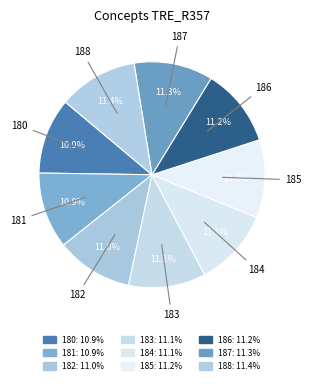

Count the number of slices in the pie.

9